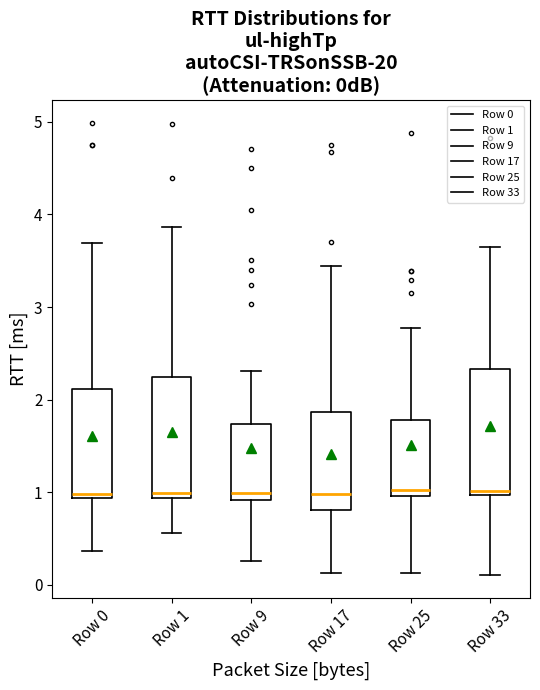

Where does the upper whisker of the box for Row 17 end on the y-axis? The values are not printed on the chart, so give them approximately, as read against the axis.

3.4